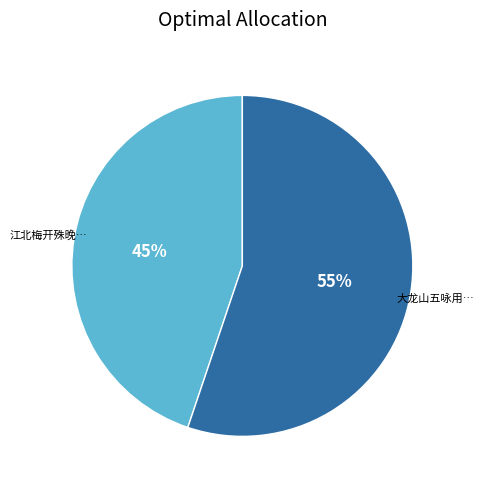

Is there any slice that represents more than half of the pie?

Yes